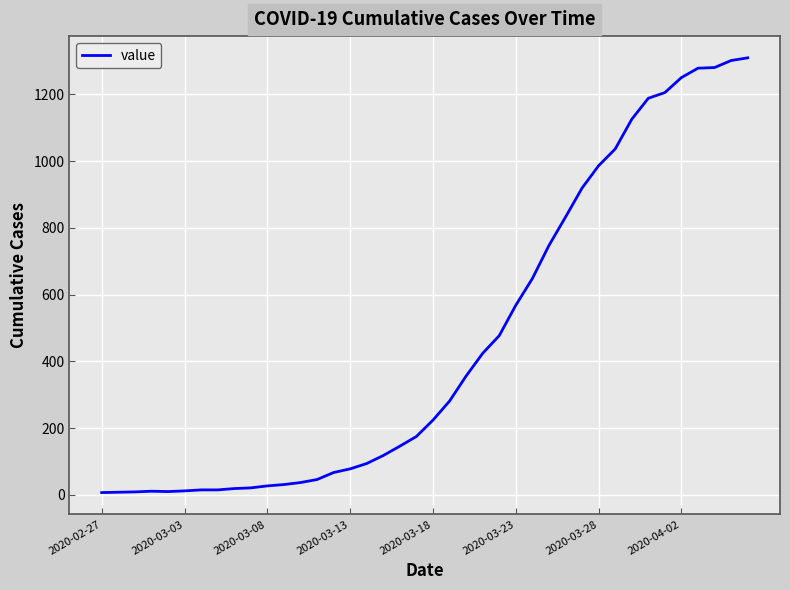

What is the maximum value shown in the chart?

1309